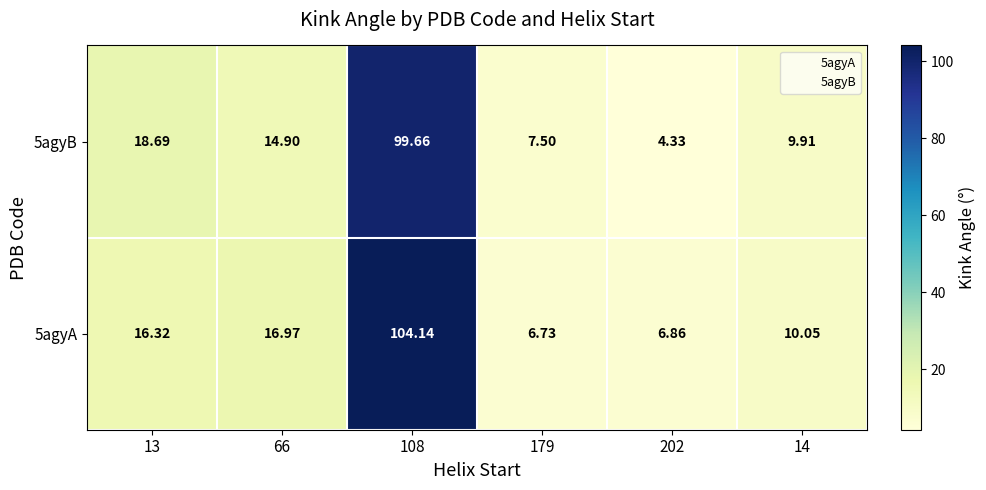

Is the value of 5agyB at 14 greater than the value of 5agyA at 14?

No